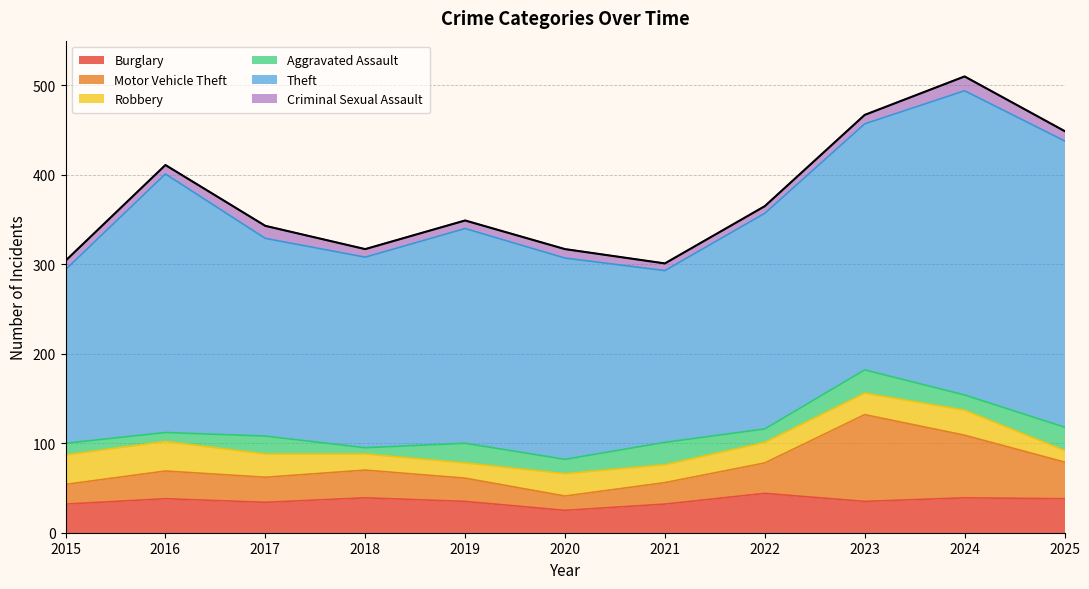

Which category has the lowest value in the Robbery series?

2025